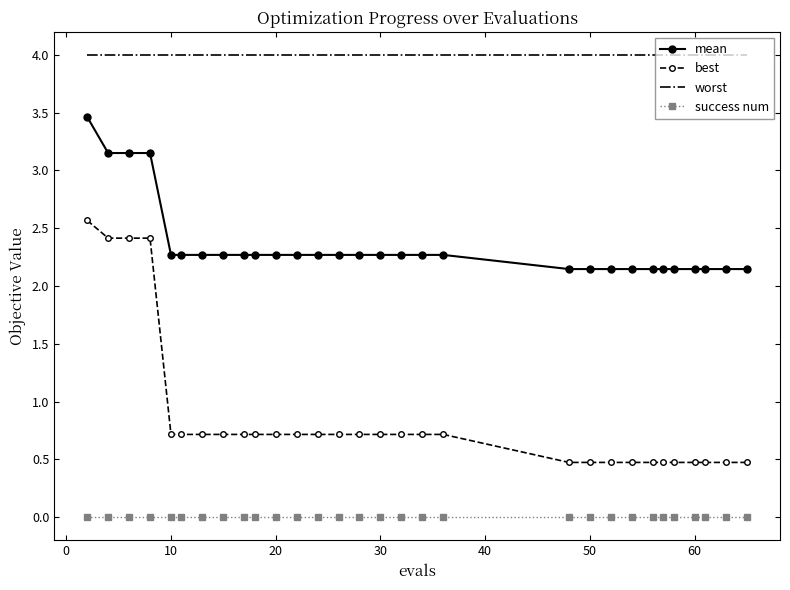

Rank the series by their maximum value, from lowest to highest.

success num, best, mean, worst